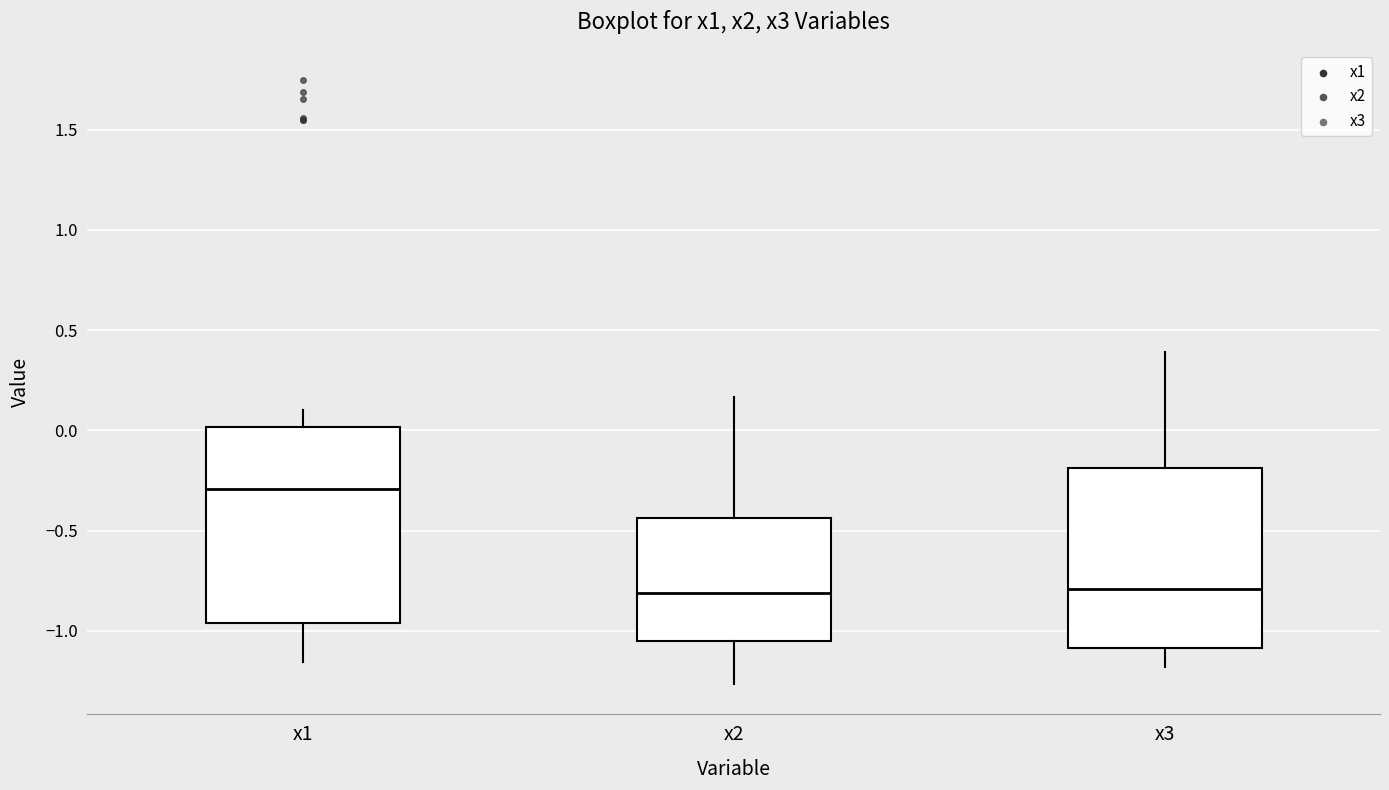

Reading left to right, transcribe this box plot: for each box, give where its median line is, the range the box spans, and where its two whiskers end, as read against the y-axis. The values are not printed on the chart, so give them approximately, as read against the axis.

x1: median -0.30, box -0.95 to 0.00, whiskers -1.15 to 0.10
x2: median -0.80, box -1.05 to -0.45, whiskers -1.25 to 0.15
x3: median -0.80, box -1.10 to -0.20, whiskers -1.20 to 0.40